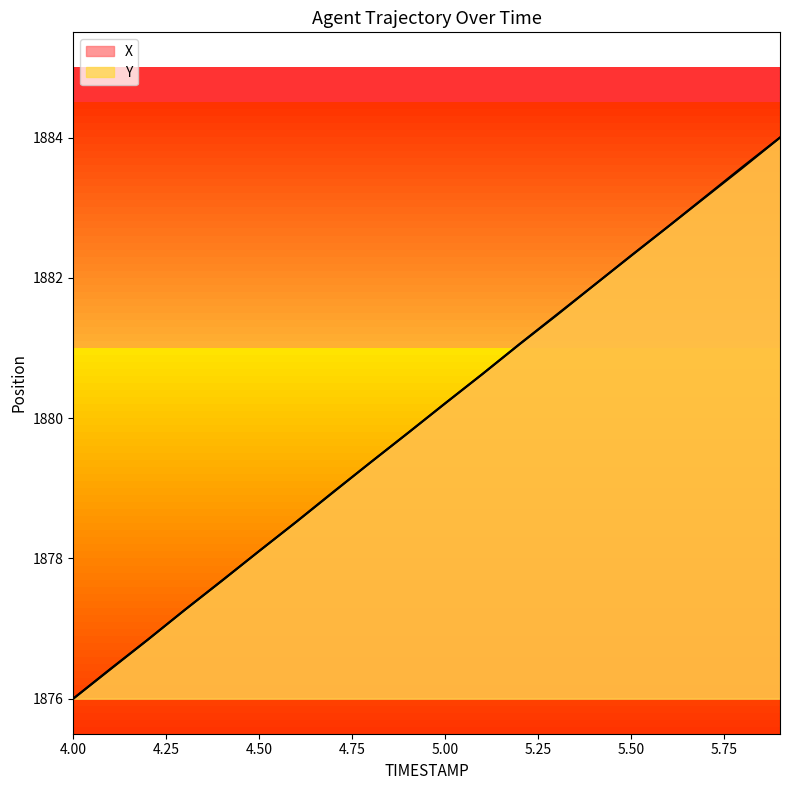

What is the average value of the Y series?

1880.0